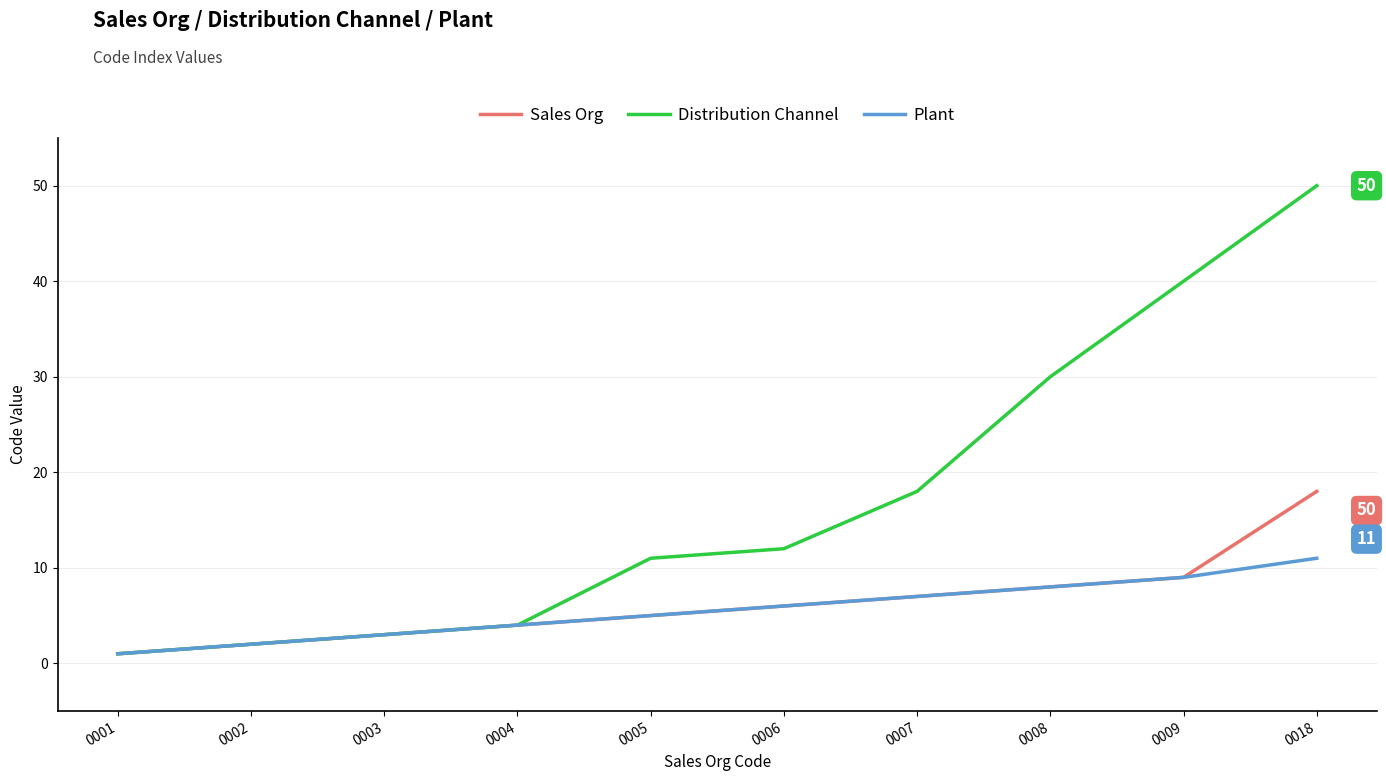

Reading left to right, list all the values displayed in this chart.

Sales Org: 1	2	3	4	5	6	7	8	9	18
Distribution Channel: 1	2	3	4	11	12	18	30	40	50
Plant: 1	2	3	4	5	6	7	8	9	11